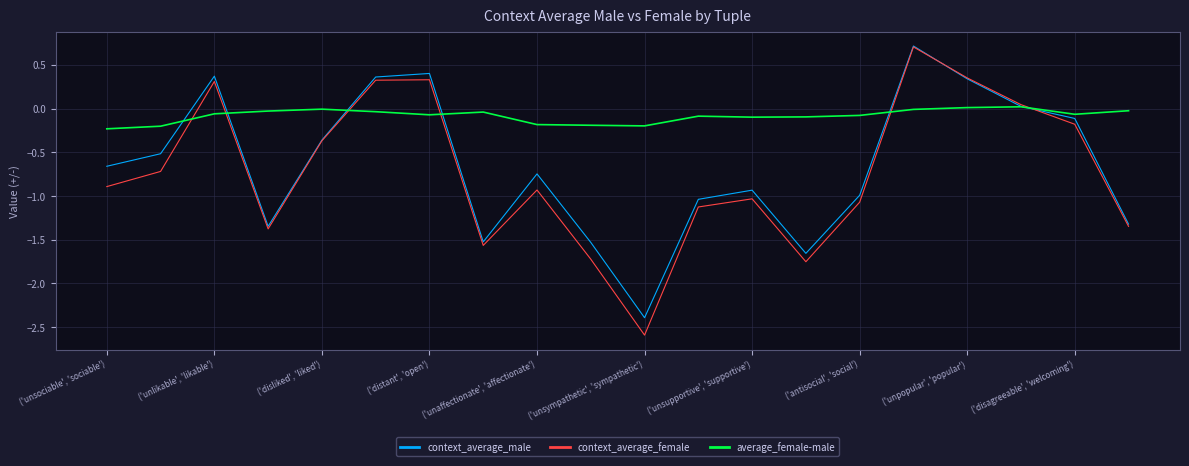

What is the minimum value shown in the chart?

-2.6